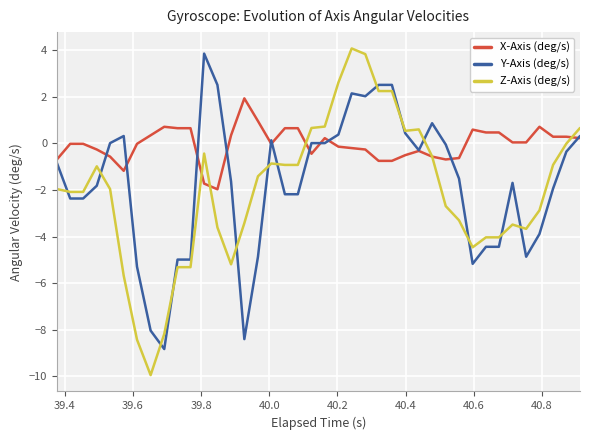

What is the lowest value of the Z-Axis (deg/s) series?

-9.9